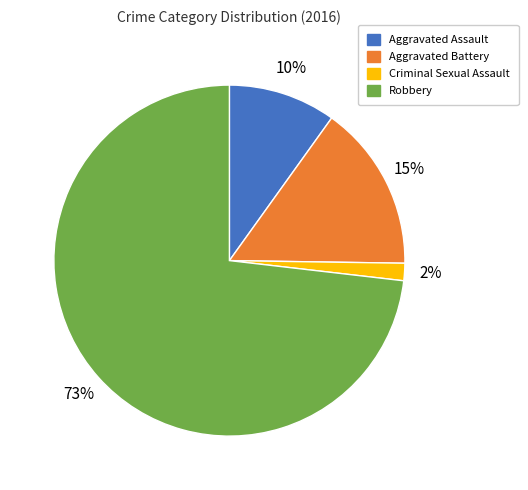

To the nearest percent, what is the combined percentage of Aggravated Assault and Aggravated Battery?

25%